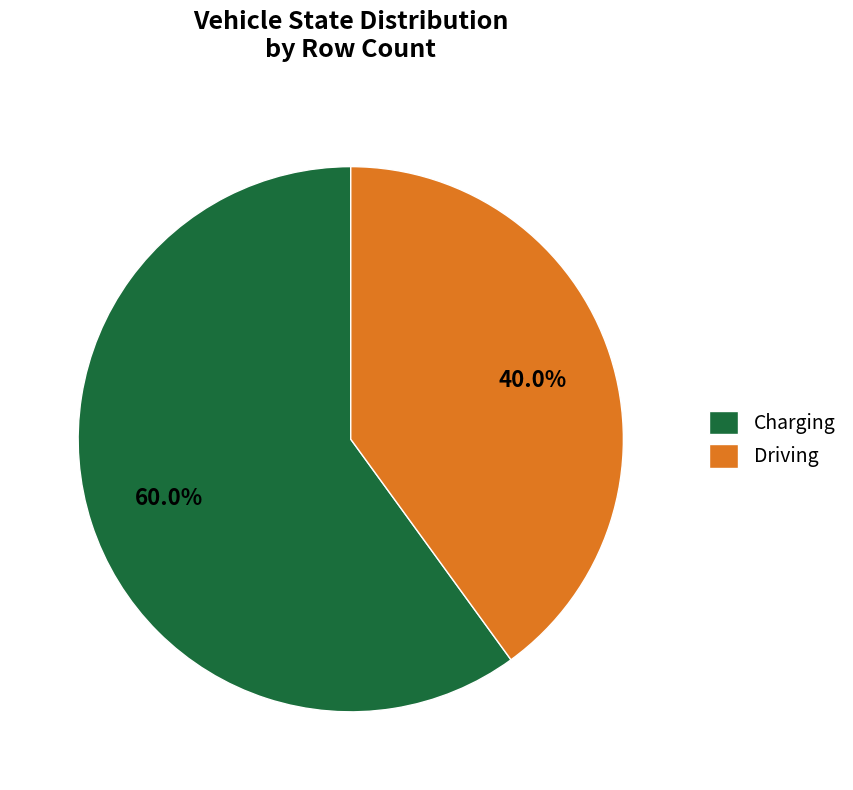

Does Charging account for over 50% of the chart?

Yes